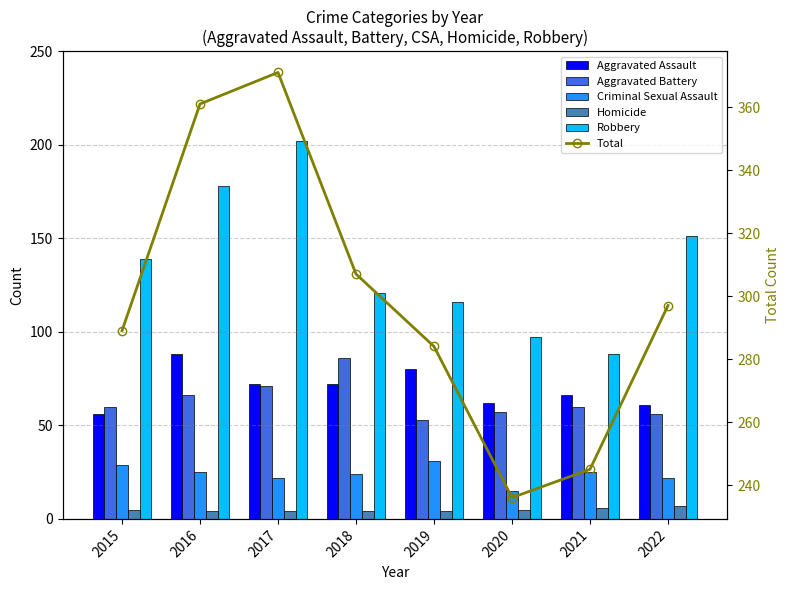

True or false: Homicide has a value of 6 at 2021.

True